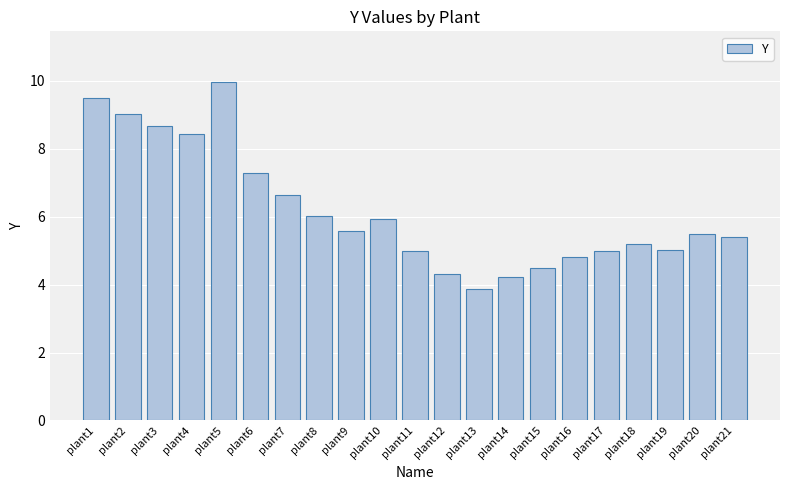

Read the value at plant14.

4.2